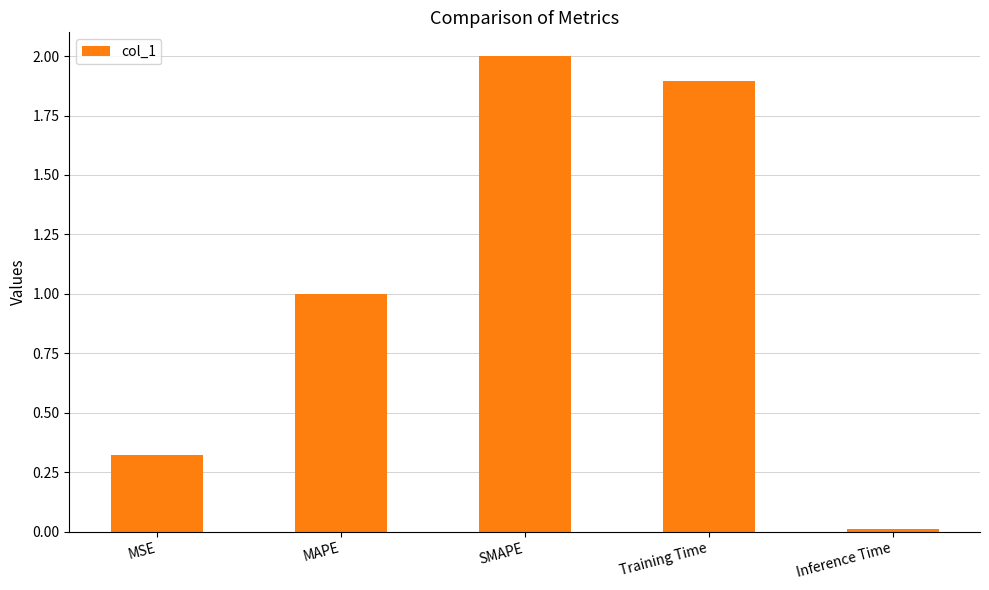

Read the value at Training Time.

1.9